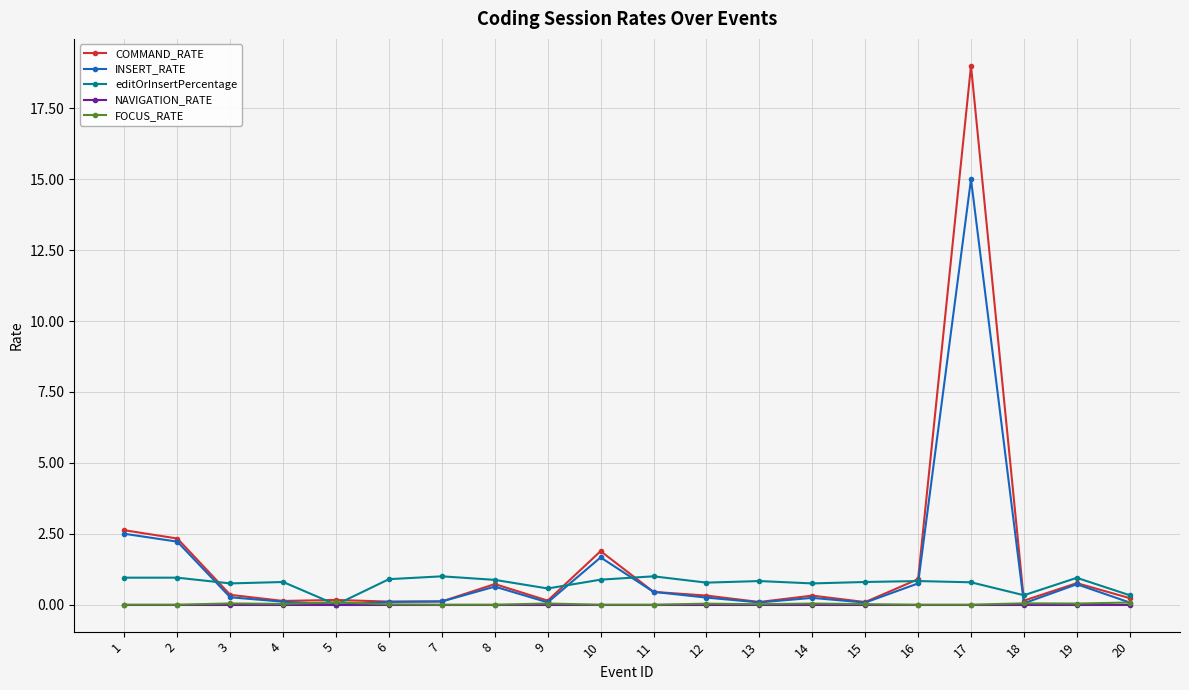

Is it true that NAVIGATION_RATE equals 0.0 at 19?

True